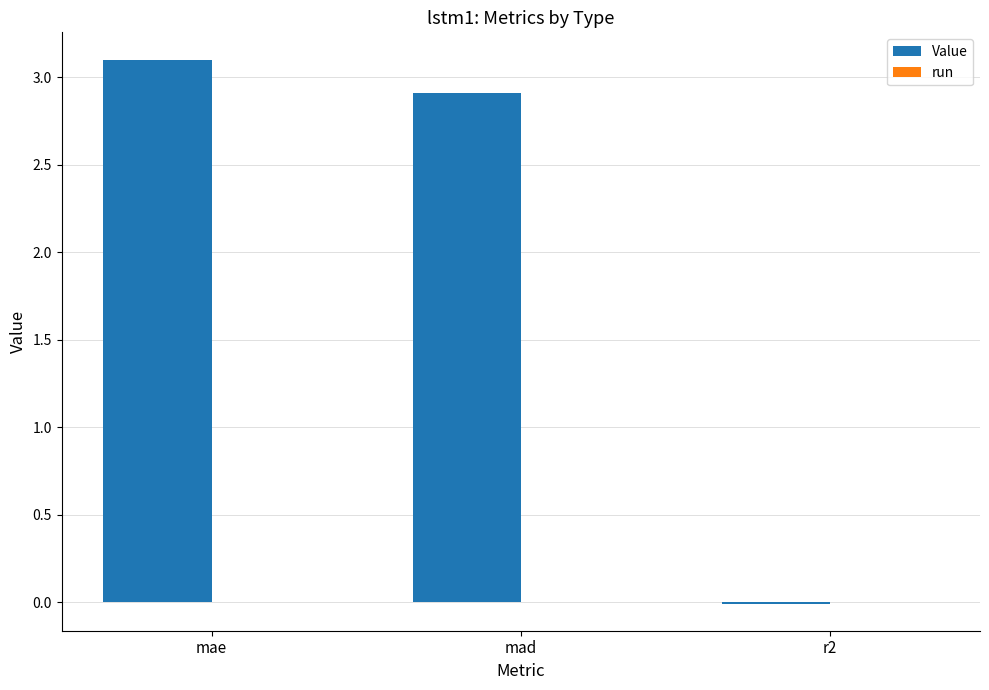

The value at mae is 4.3. True or false?

False